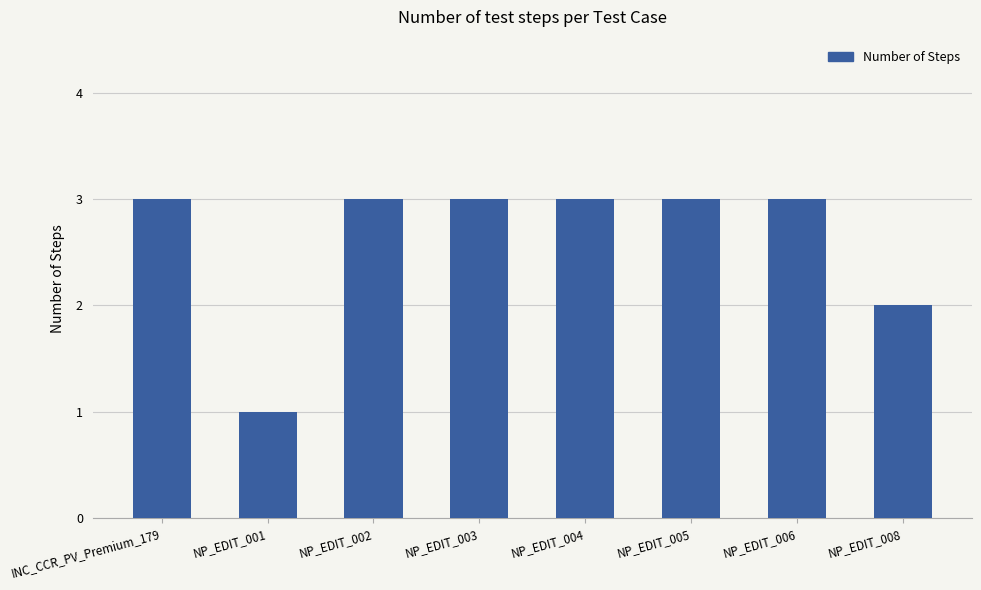

What position from the right is NP_EDIT_002?

6